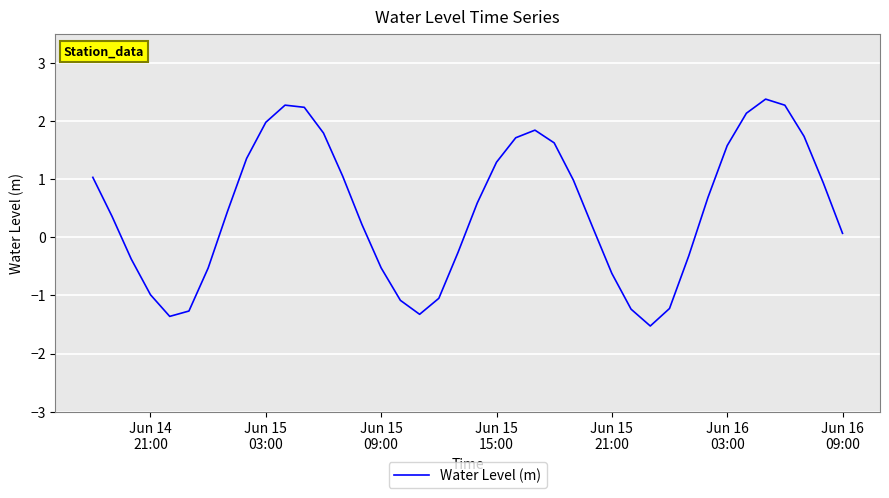

What is the difference between the maximum and minimum values?

3.9